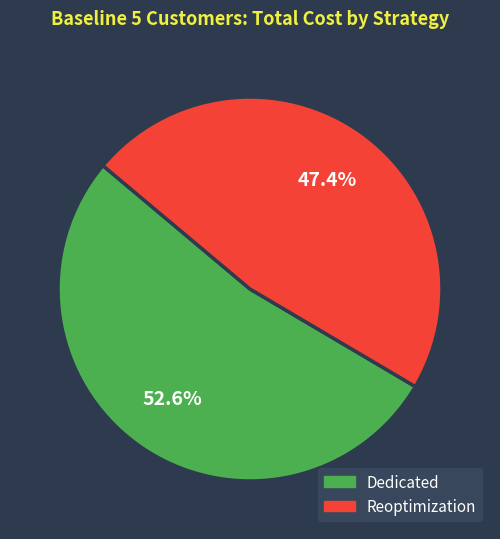

How many slices are in this pie chart?

2